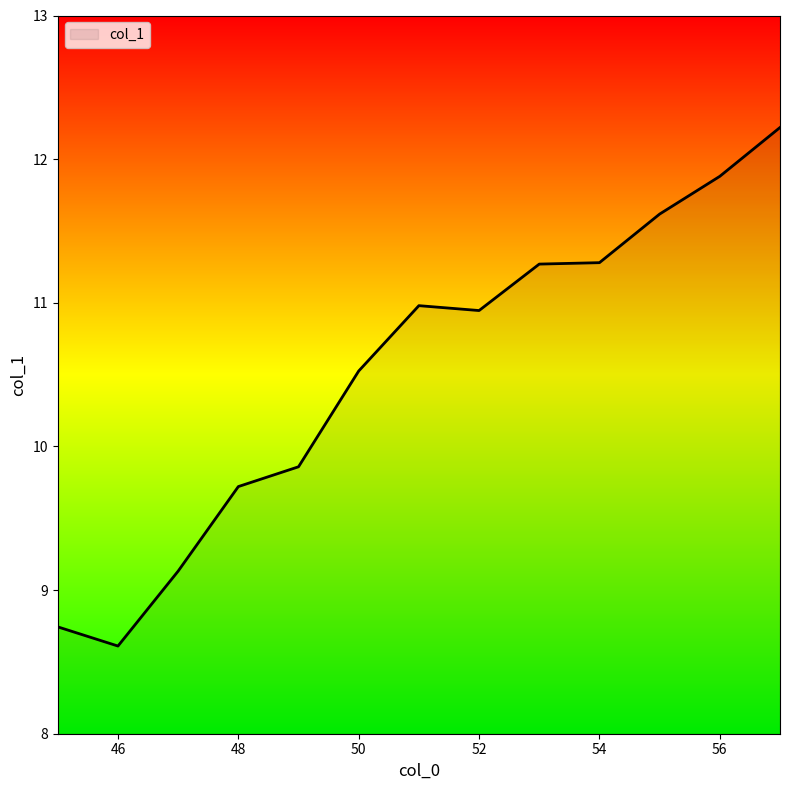

What is the difference between the maximum and minimum values?

3.6